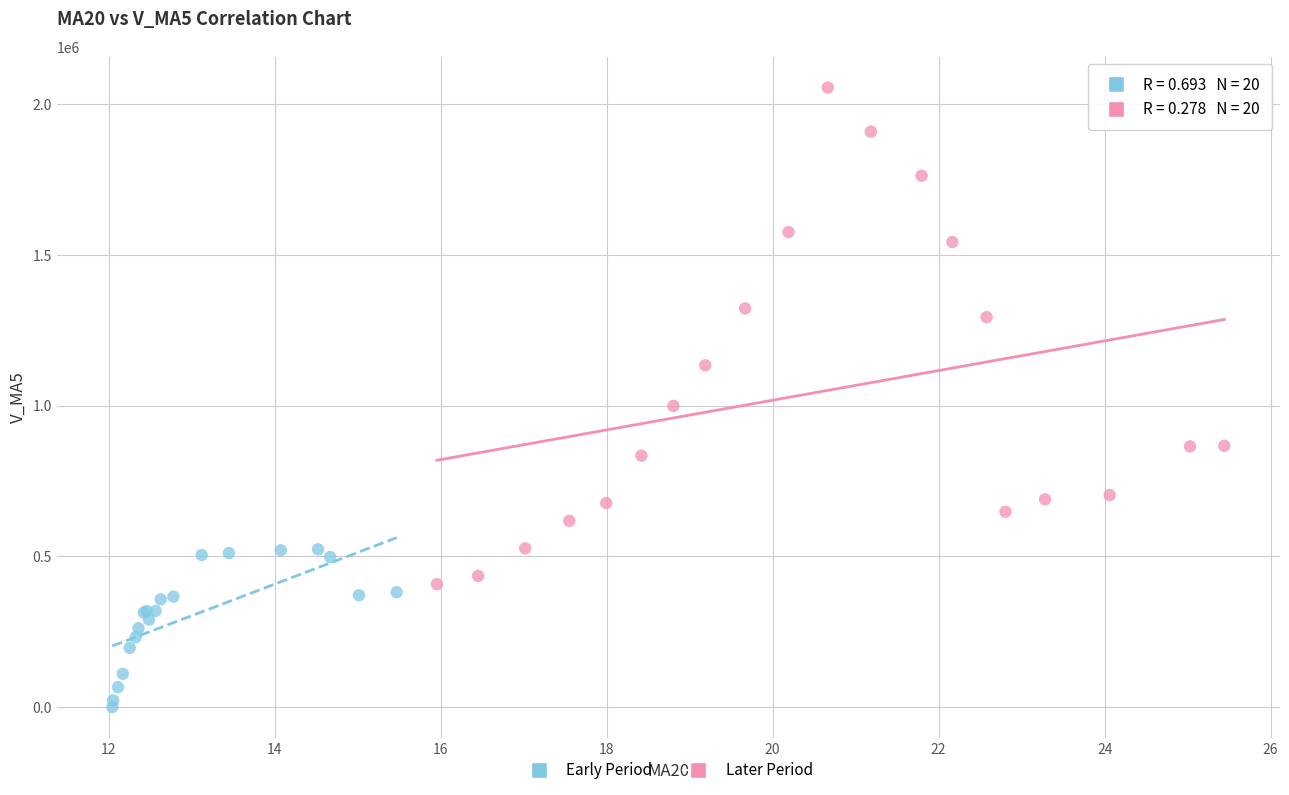

Which series contains the lowest Y value?

Early Period